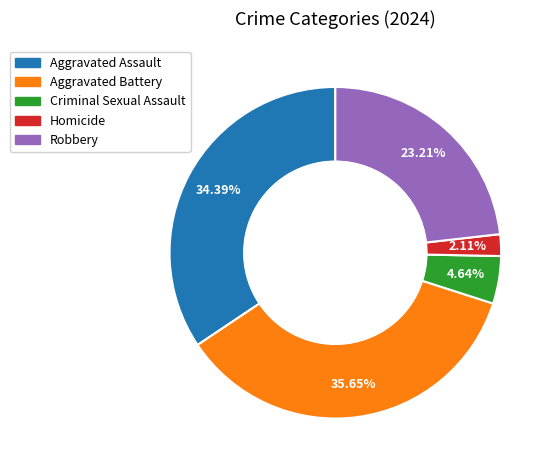

Which slice is the smallest?

Homicide